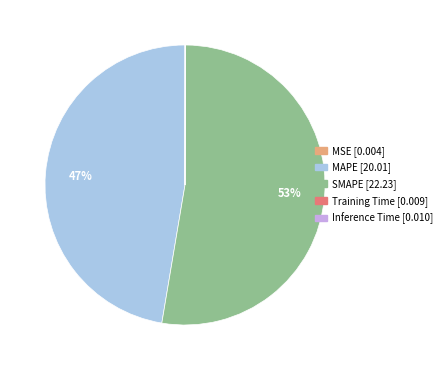

Which slice is the largest?

SMAPE